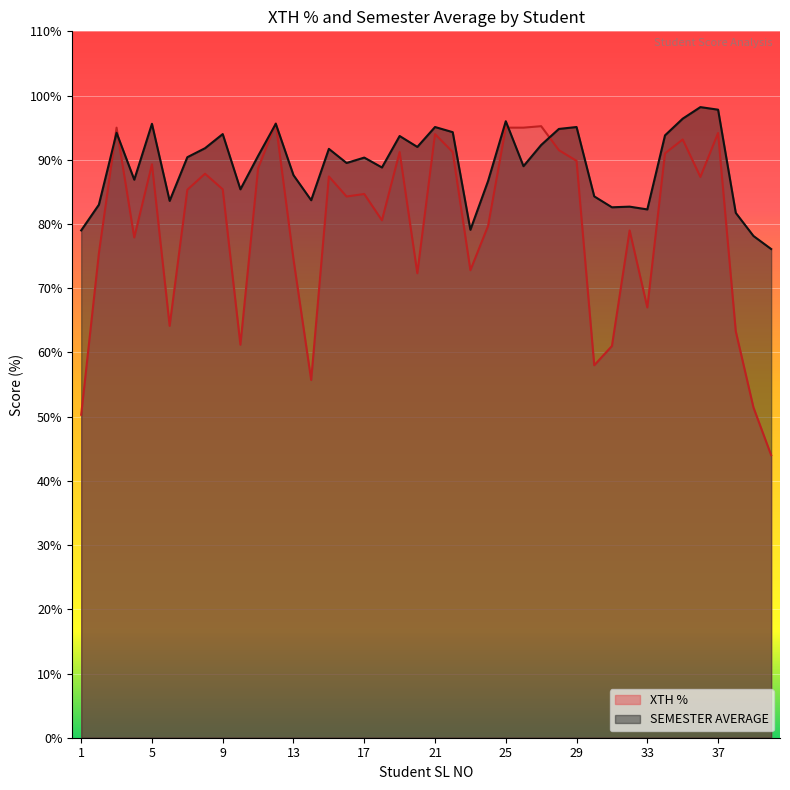

How many times do XTH % and SEMESTER AVERAGE cross each other?

6